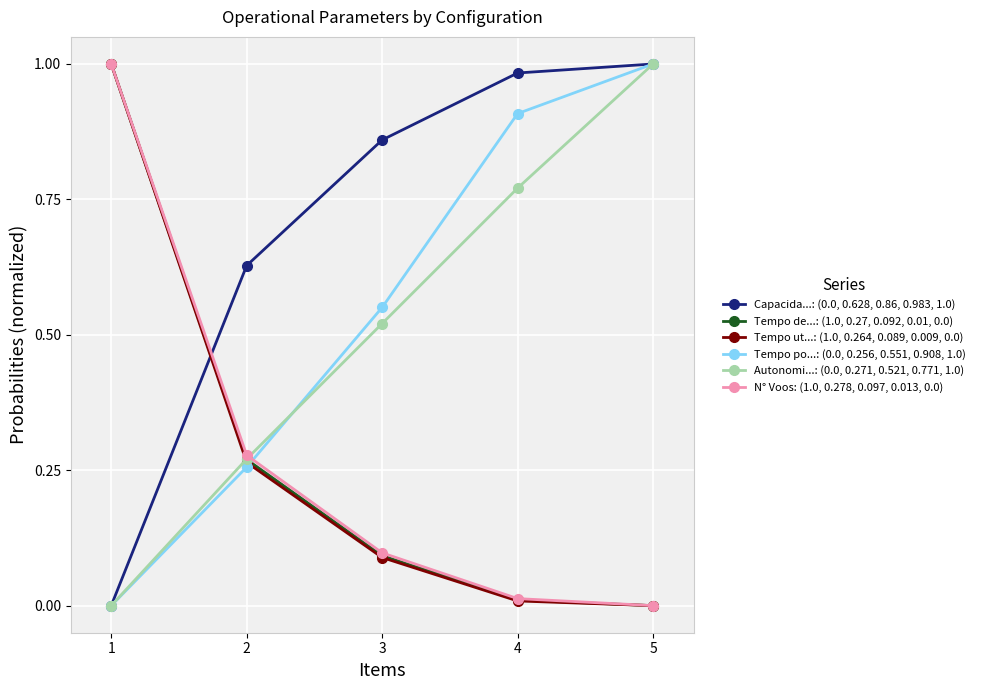

What is the total value across all series at 3?

2.2